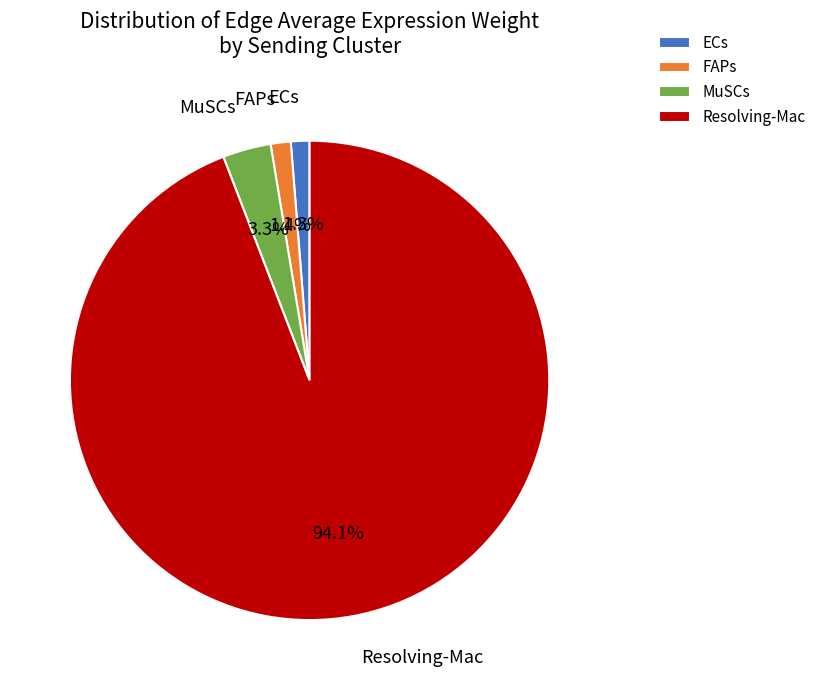

What is the largest slice in the pie chart?

Resolving-Mac